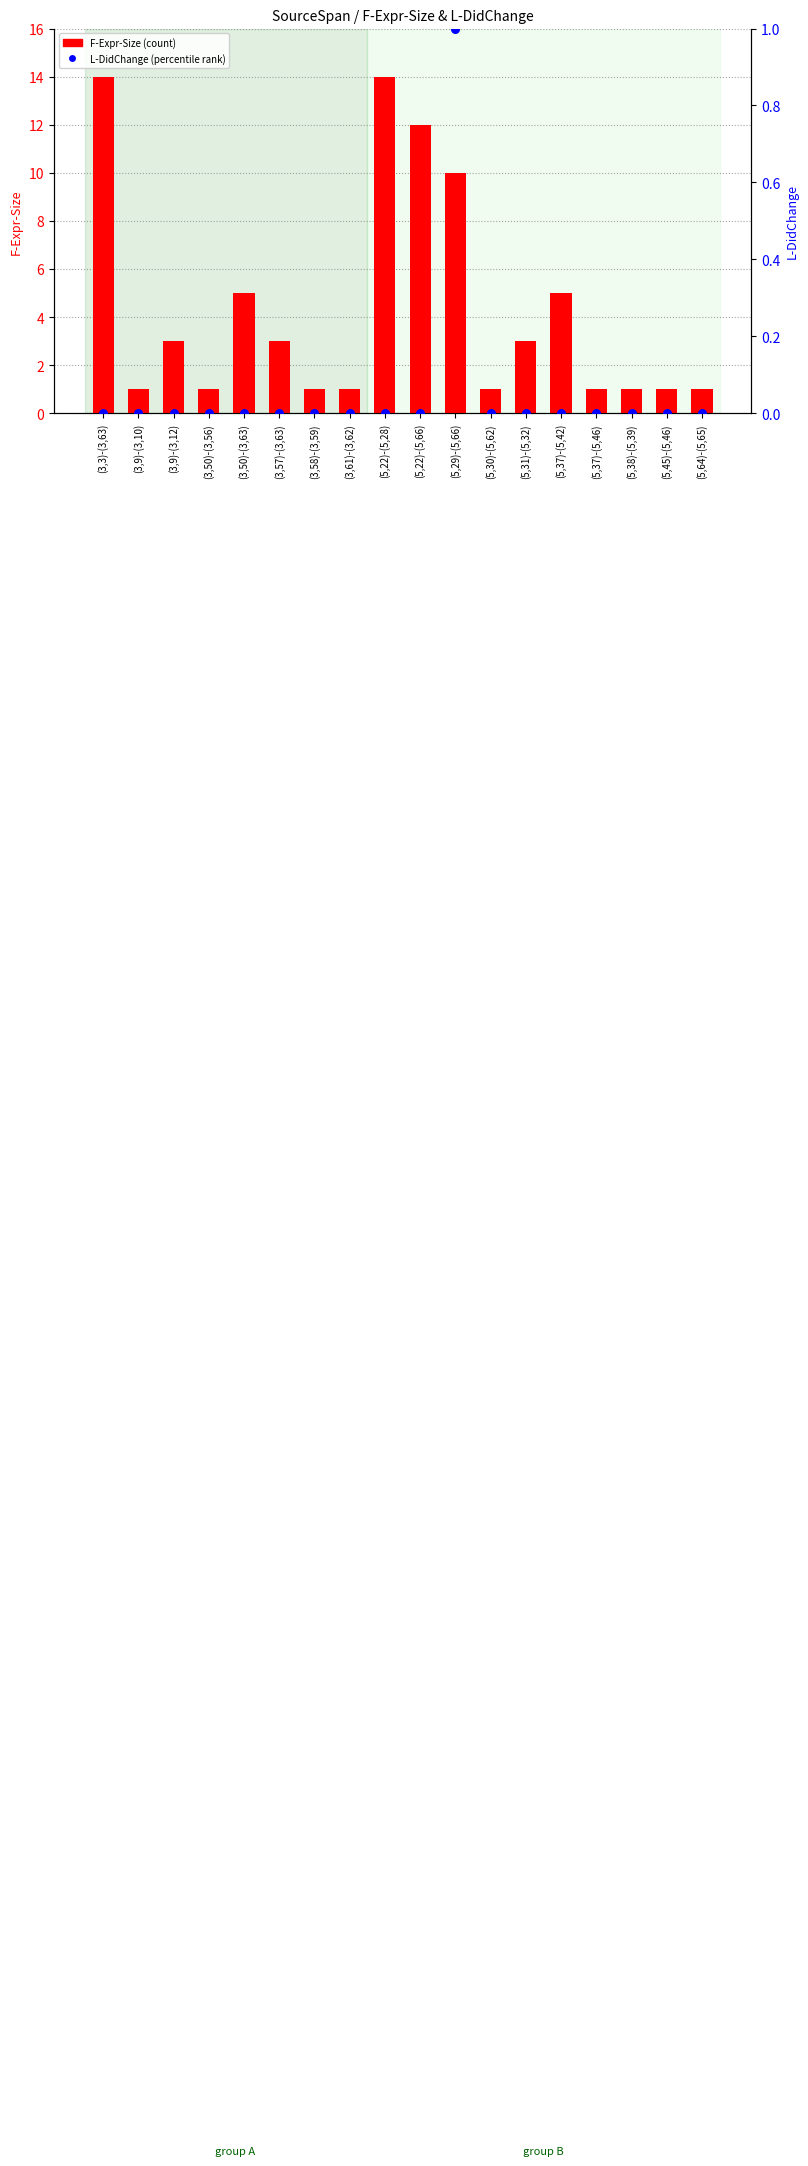

Which series reaches the maximum Y coordinate?

F-Expr-Size (count)